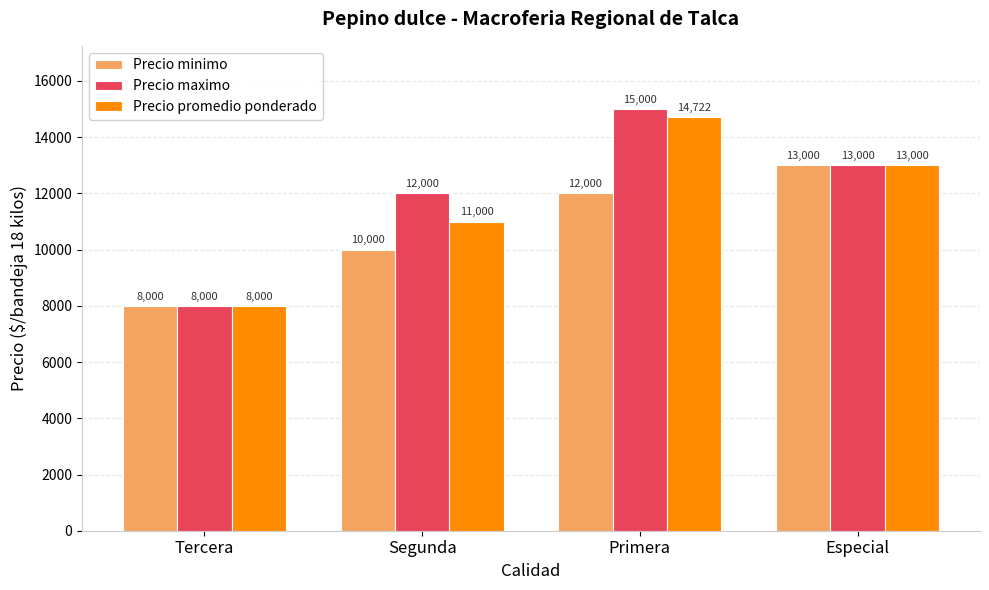

Which series has the largest total across all categories?

Precio maximo